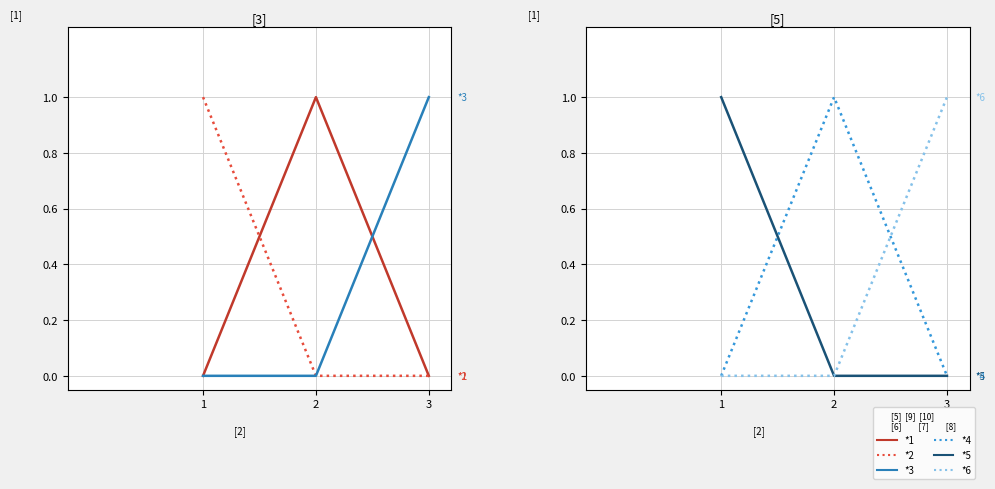

At how many categories does at least one series exceed 0?

3